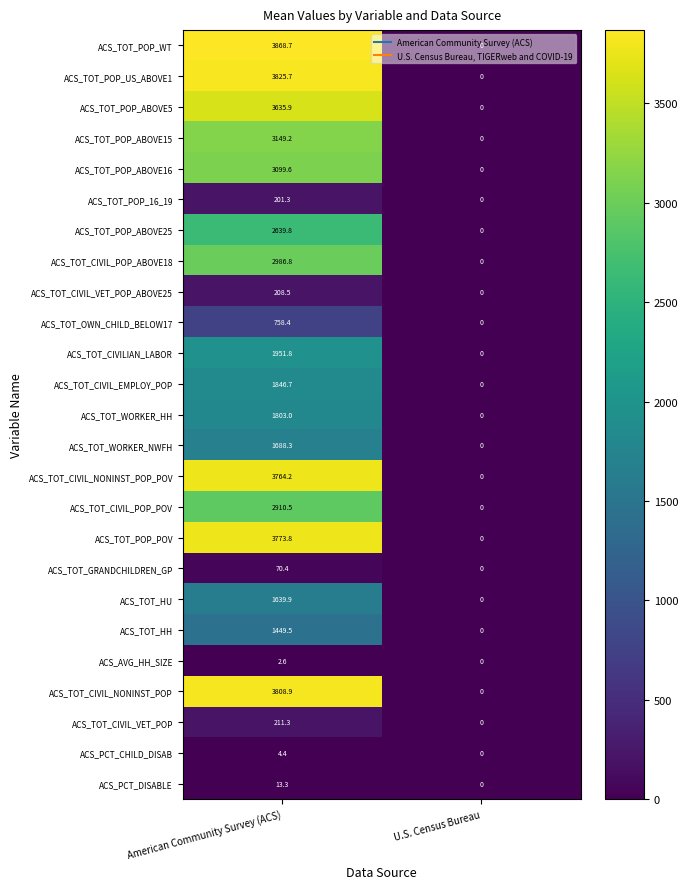

What is the sum of all ACS_TOT_CIVIL_VET_POP_ABOVE25 values?

208.5